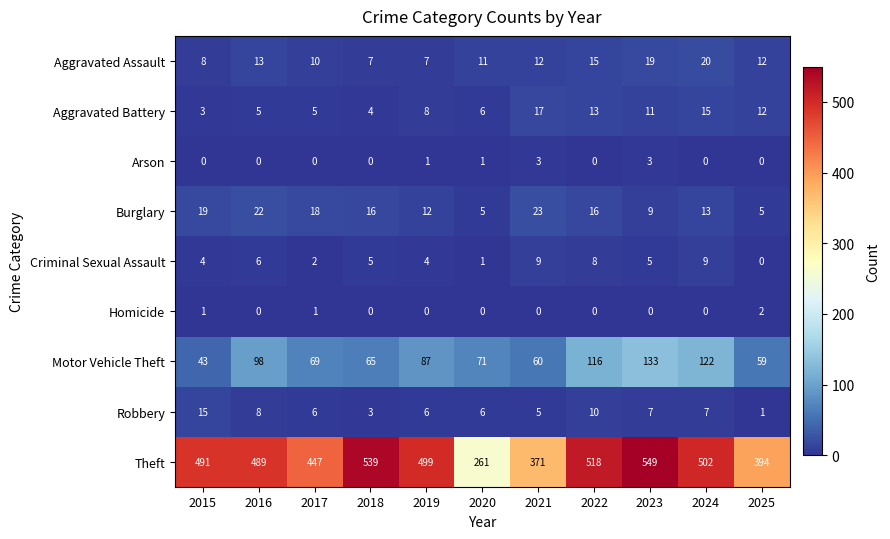

Between 2015 and 2018, which series saw the biggest shift?

Theft